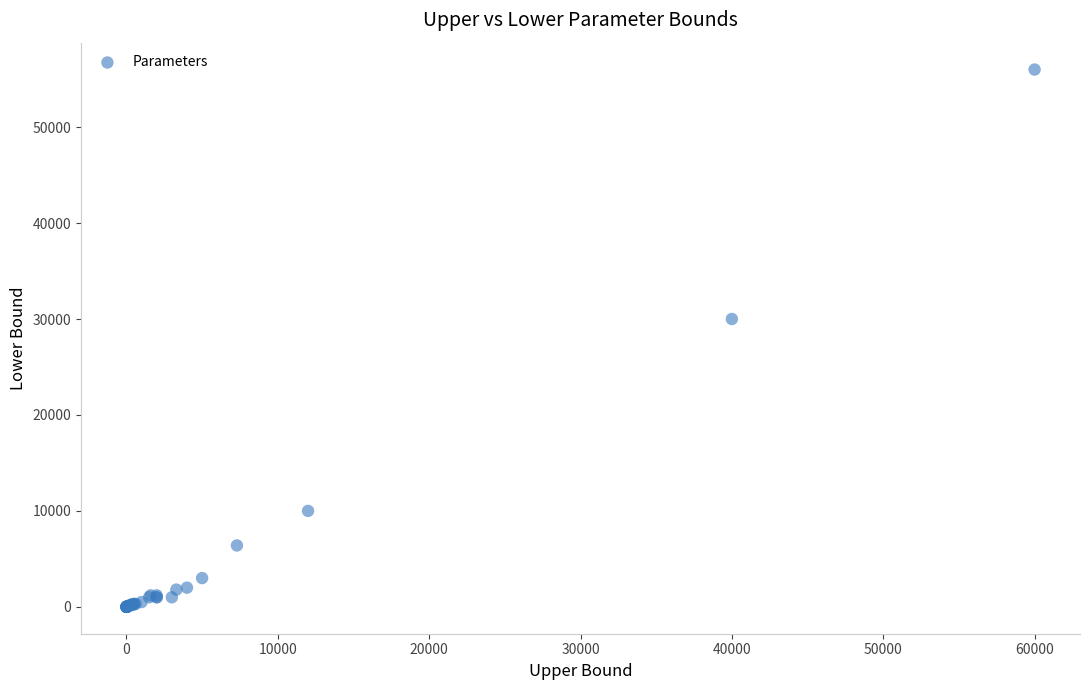

What Y value in the scatter plot is closest to 28000?

30000.0